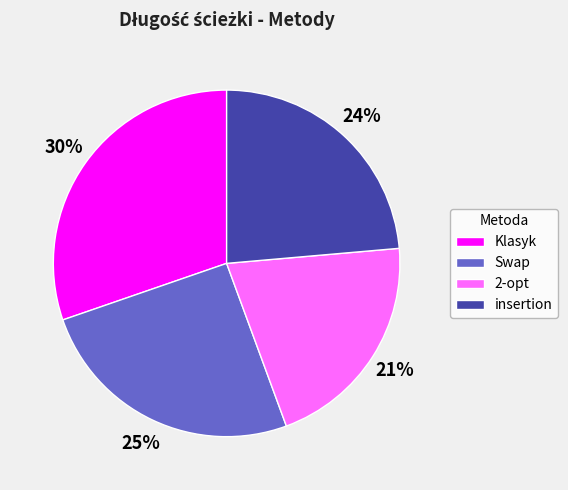

To the nearest percent, what is the average slice percentage?

25%